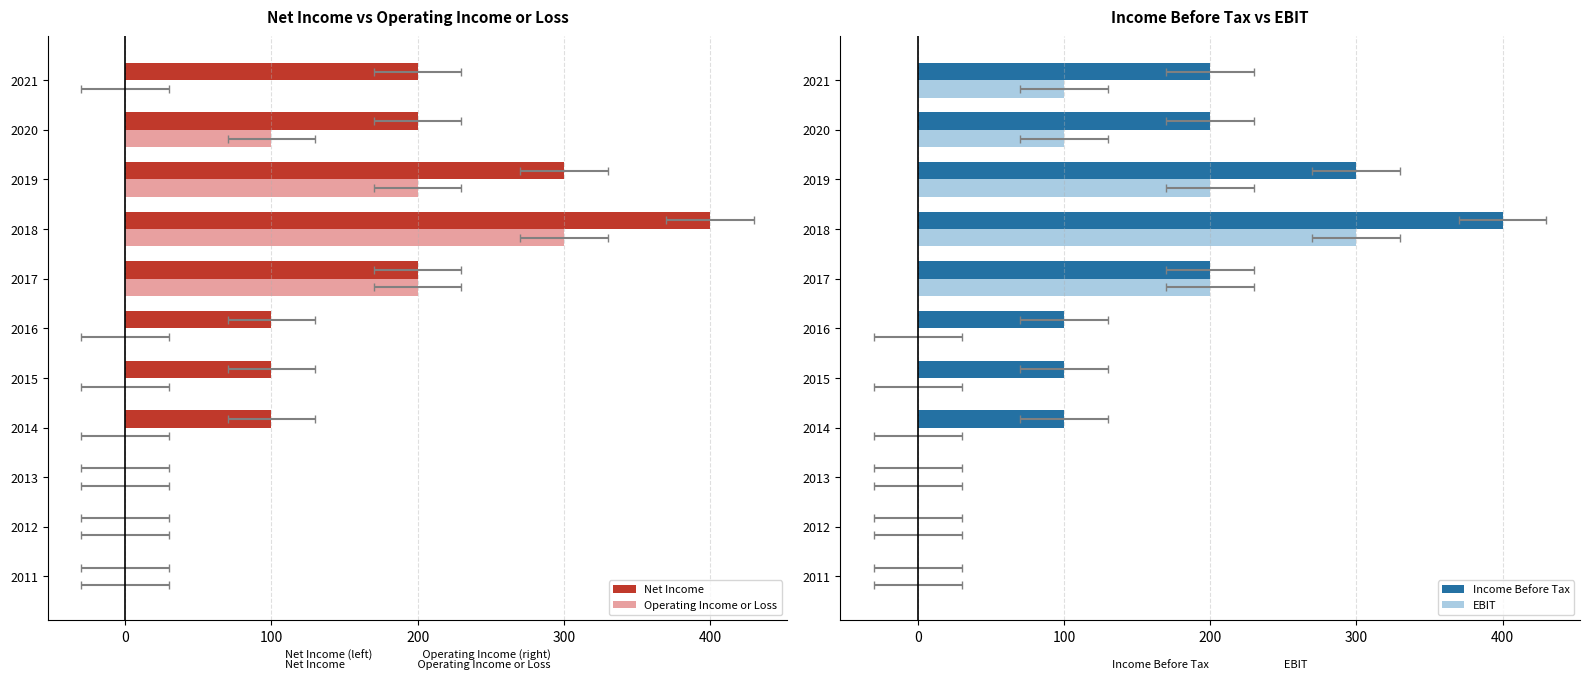

Does the chart contain any negative values?

No